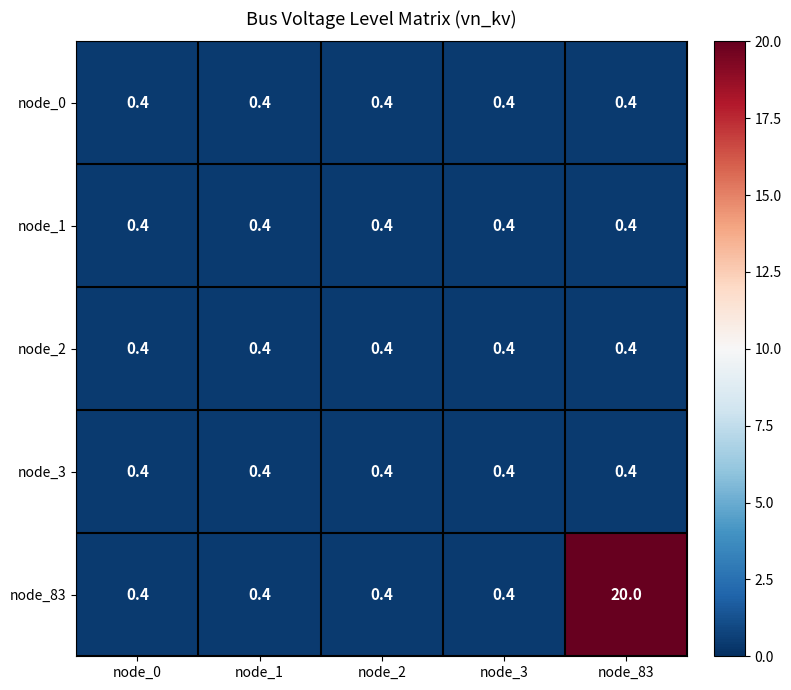

At which label does node_83 reach its peak?

node_83